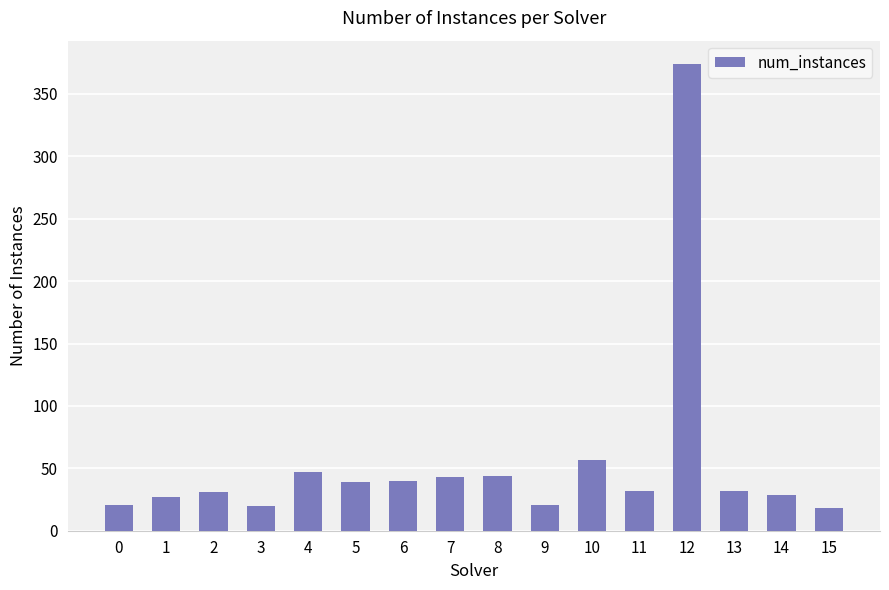

True or false: the data shows 18 at 15.

True